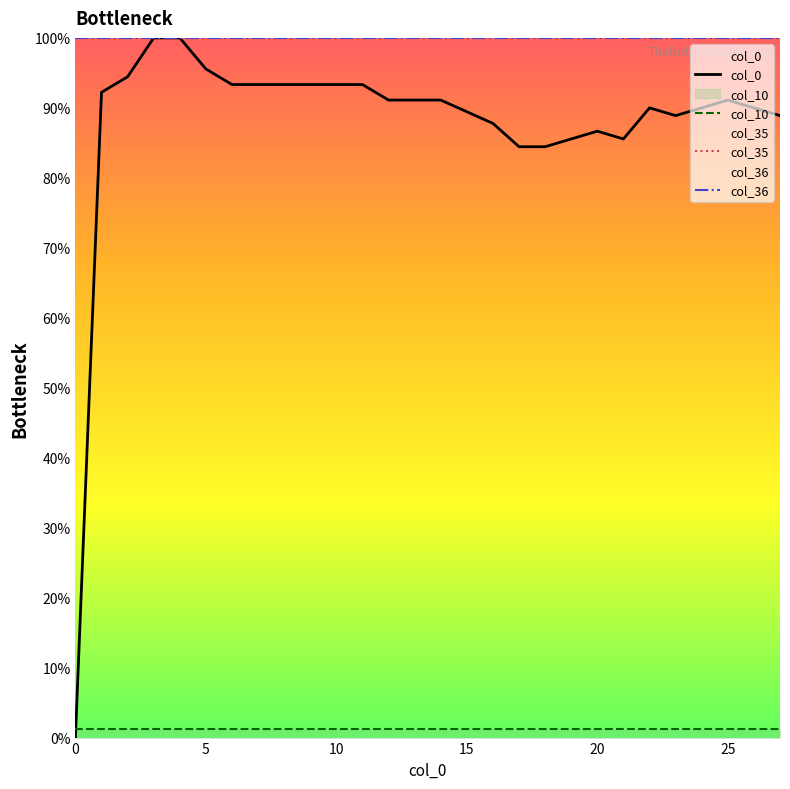

What are all the series names shown in the legend?

col_0, col_10, col_35, col_36